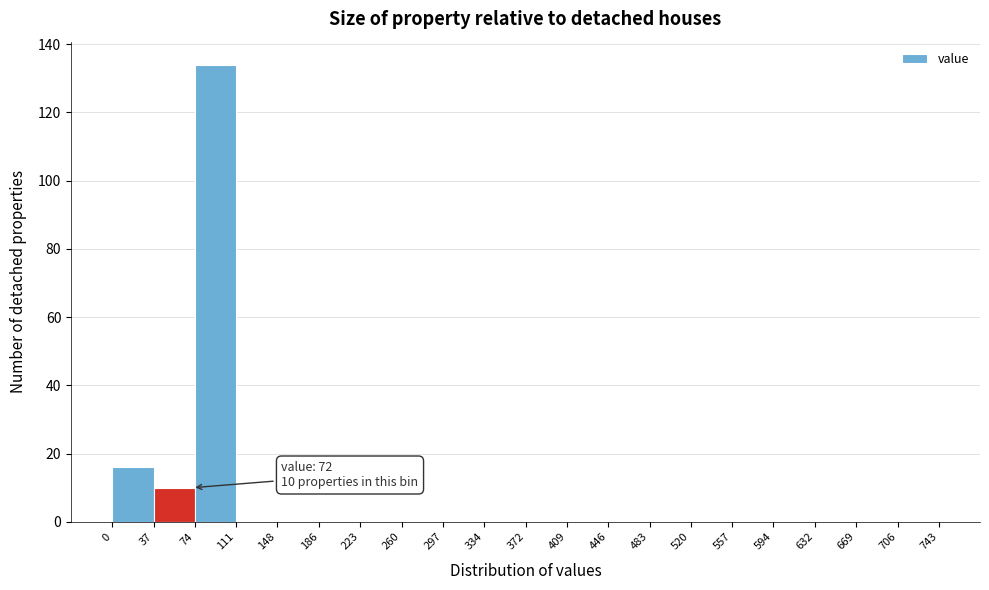

Which range on the x-axis has the tallest bar?

74 to 111